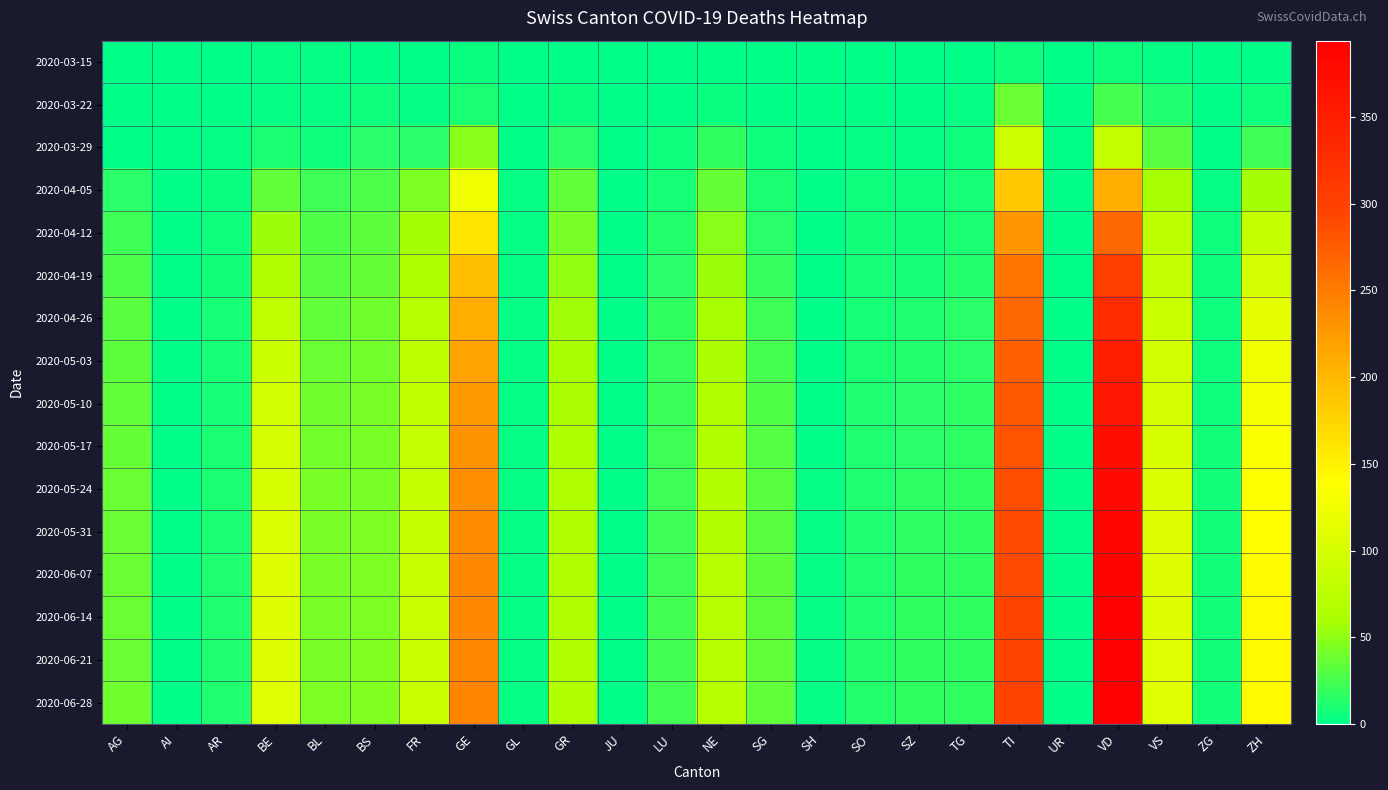

Reading left to right, extract all data points from this chart.

2020-03-15: AG=0	AI=0	AR=0	BE=2	BL=2	BS=0	FR=0	GE=4	GL=0	GR=0	JU=0	LU=0	NE=0	SG=0	SH=0	SO=0	SZ=0	TG=0	TI=6	UR=0	VD=6	VS=2	ZG=0	ZH=1
2020-03-22: AG=1	AI=0	AR=0	BE=3	BL=3	BS=5	FR=3	GE=10	GL=0	GR=4	JU=0	LU=1	NE=4	SG=0	SH=0	SO=0	SZ=0	TG=3	TI=37	UR=0	VD=26	VS=11	ZG=0	ZH=6
2020-03-29: AG=0	AI=0	AR=2	BE=10	BL=6	BS=15	FR=15	GE=48	GL=1	GR=15	JU=0	LU=5	NE=18	SG=5	SH=0	SO=2	SZ=2	TG=6	TI=93	UR=0	VD=84	VS=31	ZG=1	ZH=22
2020-04-05: AG=14	AI=0	AR=4	BE=34	BL=22	BS=27	FR=44	GE=124	GL=3	GR=35	JU=1	LU=8	NE=36	SG=10	SH=1	SO=5	SZ=5	TG=8	TI=186	UR=1	VD=208	VS=60	ZG=3	ZH=57
2020-04-12: AG=22	AI=0	AR=6	BE=55	BL=28	BS=33	FR=57	GE=161	GL=3	GR=43	JU=1	LU=13	NE=48	SG=15	SH=1	SO=7	SZ=7	TG=10	TI=228	UR=1	VD=266	VS=76	ZG=5	ZH=84
2020-04-19: AG=27	AI=0	AR=7	BE=66	BL=32	BS=36	FR=64	GE=195	GL=3	GR=52	JU=1	LU=15	NE=55	SG=19	SH=1	SO=8	SZ=9	TG=13	TI=254	UR=1	VD=303	VS=83	ZG=6	ZH=99
2020-04-26: AG=31	AI=0	AR=8	BE=78	BL=35	BS=39	FR=70	GE=208	GL=3	GR=56	JU=1	LU=18	NE=60	SG=22	SH=1	SO=9	SZ=11	TG=14	TI=265	UR=1	VD=328	VS=90	ZG=6	ZH=114
2020-05-03: AG=33	AI=0	AR=9	BE=88	BL=38	BS=41	FR=76	GE=218	GL=3	GR=60	JU=1	LU=20	NE=63	SG=25	SH=1	SO=10	SZ=13	TG=15	TI=272	UR=1	VD=350	VS=96	ZG=6	ZH=124
2020-05-10: AG=35	AI=0	AR=9	BE=95	BL=40	BS=42	FR=80	GE=226	GL=3	GR=62	JU=1	LU=21	NE=65	SG=28	SH=1	SO=11	SZ=15	TG=16	TI=278	UR=1	VD=363	VS=100	ZG=6	ZH=130
2020-05-17: AG=36	AI=0	AR=10	BE=100	BL=41	BS=43	FR=83	GE=231	GL=3	GR=64	JU=1	LU=22	NE=67	SG=30	SH=1	SO=11	SZ=15	TG=16	TI=283	UR=1	VD=373	VS=103	ZG=7	ZH=134
2020-05-24: AG=37	AI=0	AR=10	BE=103	BL=42	BS=43	FR=85	GE=235	GL=3	GR=65	JU=1	LU=23	NE=68	SG=31	SH=2	SO=12	SZ=16	TG=17	TI=287	UR=1	VD=380	VS=105	ZG=7	ZH=137
2020-05-31: AG=37	AI=0	AR=10	BE=105	BL=42	BS=44	FR=86	GE=237	GL=3	GR=65	JU=1	LU=23	NE=69	SG=32	SH=2	SO=12	SZ=16	TG=17	TI=290	UR=1	VD=385	VS=107	ZG=7	ZH=139
2020-06-07: AG=38	AI=0	AR=11	BE=107	BL=43	BS=44	FR=87	GE=239	GL=3	GR=66	JU=1	LU=23	NE=70	SG=33	SH=2	SO=12	SZ=17	TG=17	TI=292	UR=1	VD=389	VS=108	ZG=7	ZH=141
2020-06-14: AG=38	AI=0	AR=11	BE=108	BL=43	BS=44	FR=88	GE=240	GL=3	GR=66	JU=1	LU=24	NE=70	SG=33	SH=2	SO=12	SZ=17	TG=17	TI=294	UR=1	VD=391	VS=109	ZG=7	ZH=142
2020-06-21: AG=38	AI=0	AR=11	BE=109	BL=43	BS=45	FR=89	GE=241	GL=3	GR=67	JU=1	LU=24	NE=71	SG=34	SH=2	SO=13	SZ=17	TG=18	TI=295	UR=1	VD=393	VS=110	ZG=7	ZH=143
2020-06-28: AG=39	AI=0	AR=11	BE=110	BL=44	BS=45	FR=89	GE=242	GL=3	GR=67	JU=1	LU=24	NE=71	SG=34	SH=2	SO=13	SZ=17	TG=18	TI=296	UR=1	VD=394	VS=110	ZG=7	ZH=143